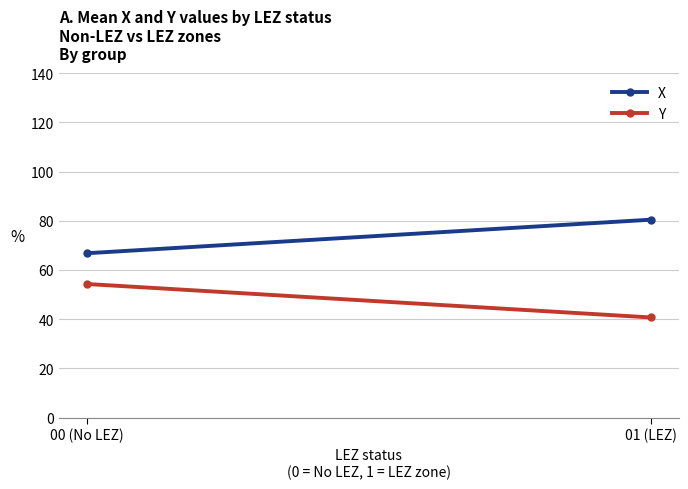

Is this an area chart (filled region under the line)?

No